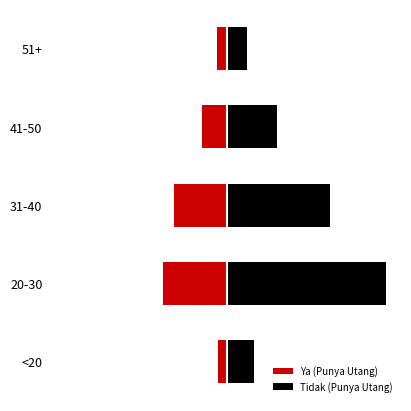

Reading right to left, what are all the values shown in this chart?

Ya (Punya Utang): -112	-289	-612	-743	-98
Tidak (Punya Utang): 234	578	1203	1845	312